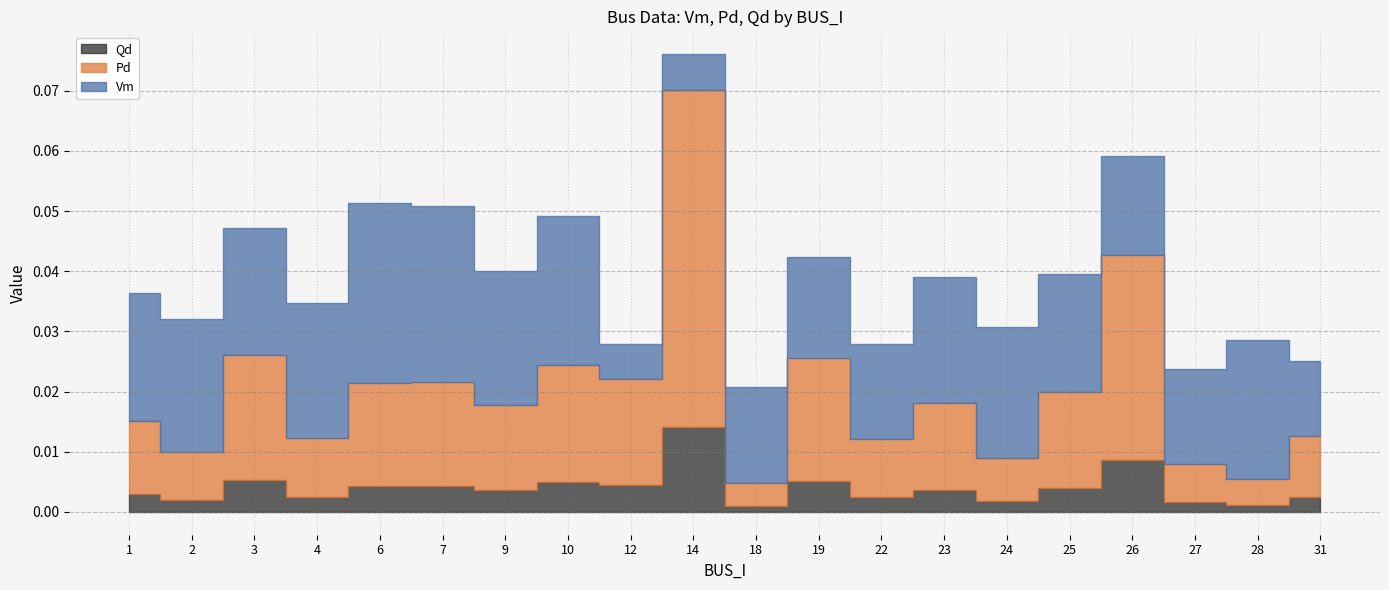

The value of Pd at 31 is 0.0. True or false?

False